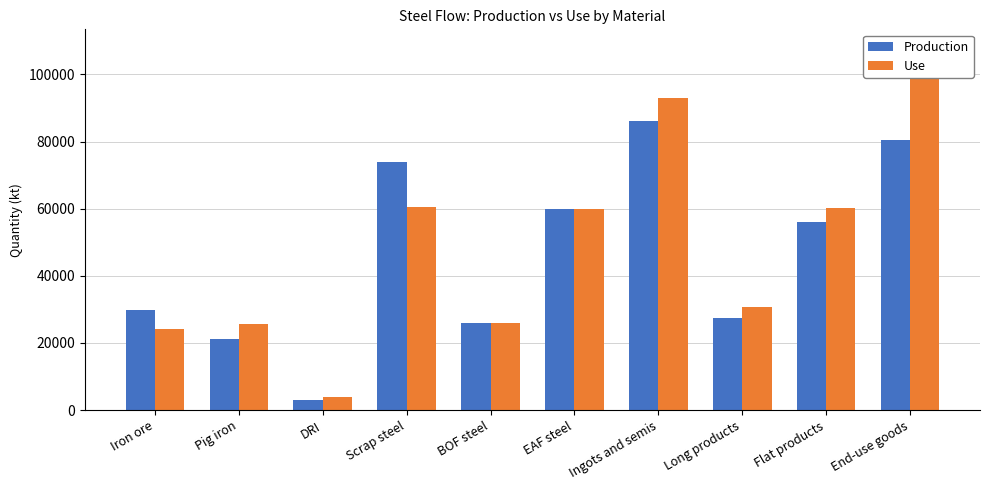

What is the value of the Use bar at the 7th from the left?

92978.5